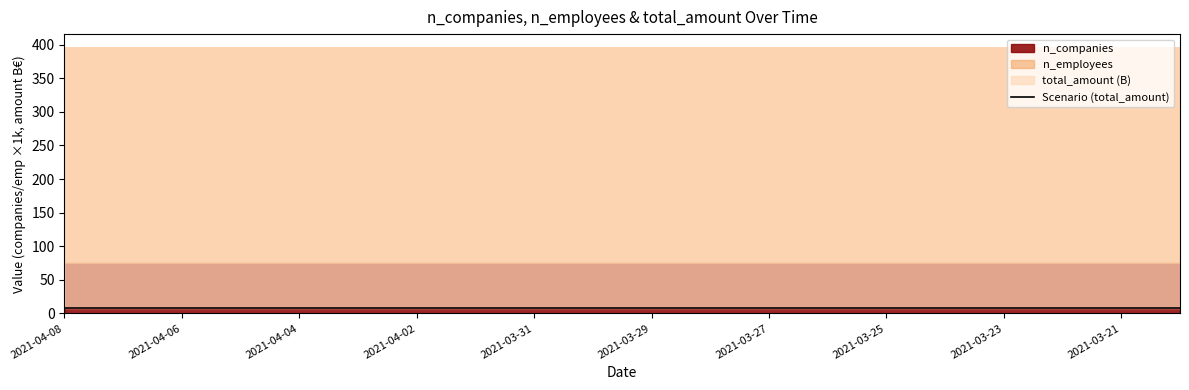

At which category does the chart reach its peak across all series?

2021-04-08